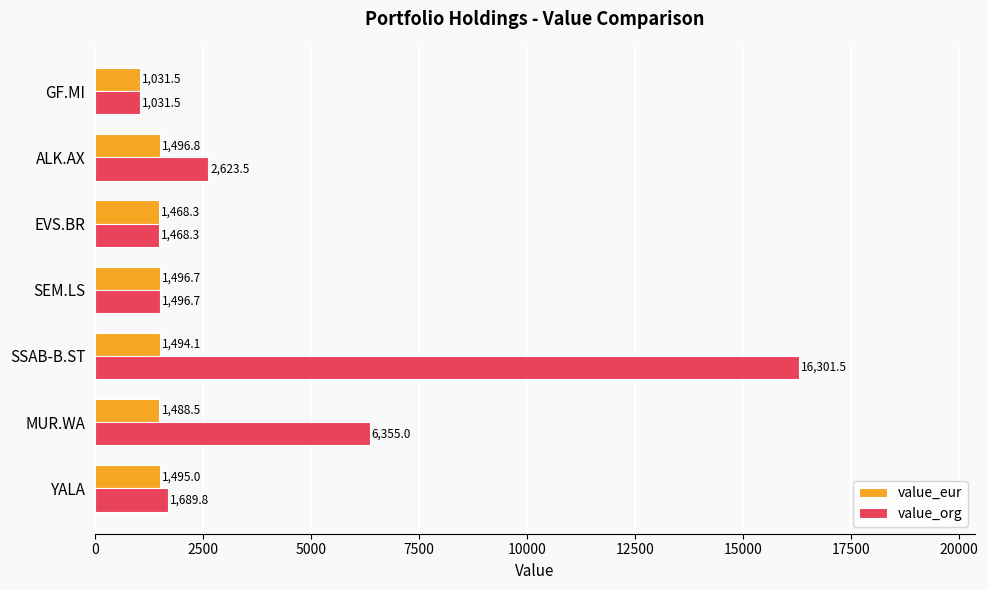

How many categories are shown in the chart?

7